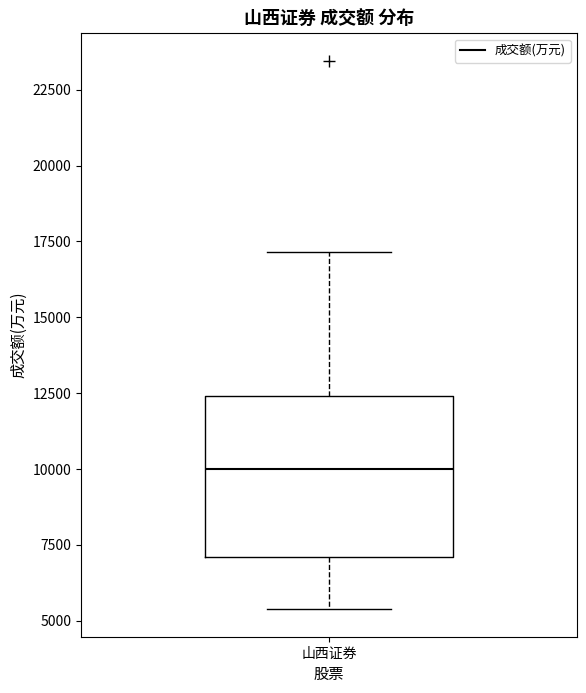

Transcribe this box plot: give where the median line is, the range the box spans, and where the two whiskers end, as read against the y-axis. The values are not printed on the chart, so give them approximately, as read against the axis.

median 10000, box 7000 to 12500, whiskers 5500 to 17000